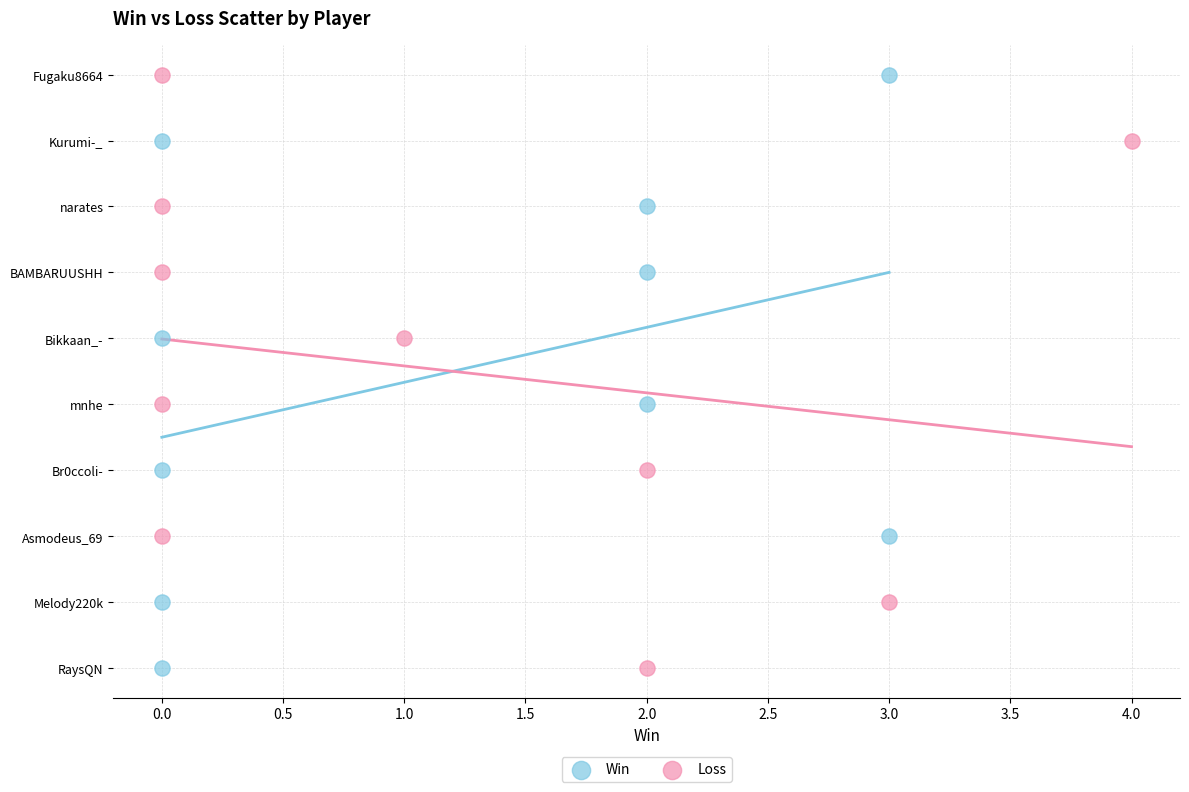

What are all the series names shown in the legend?

Win, Loss